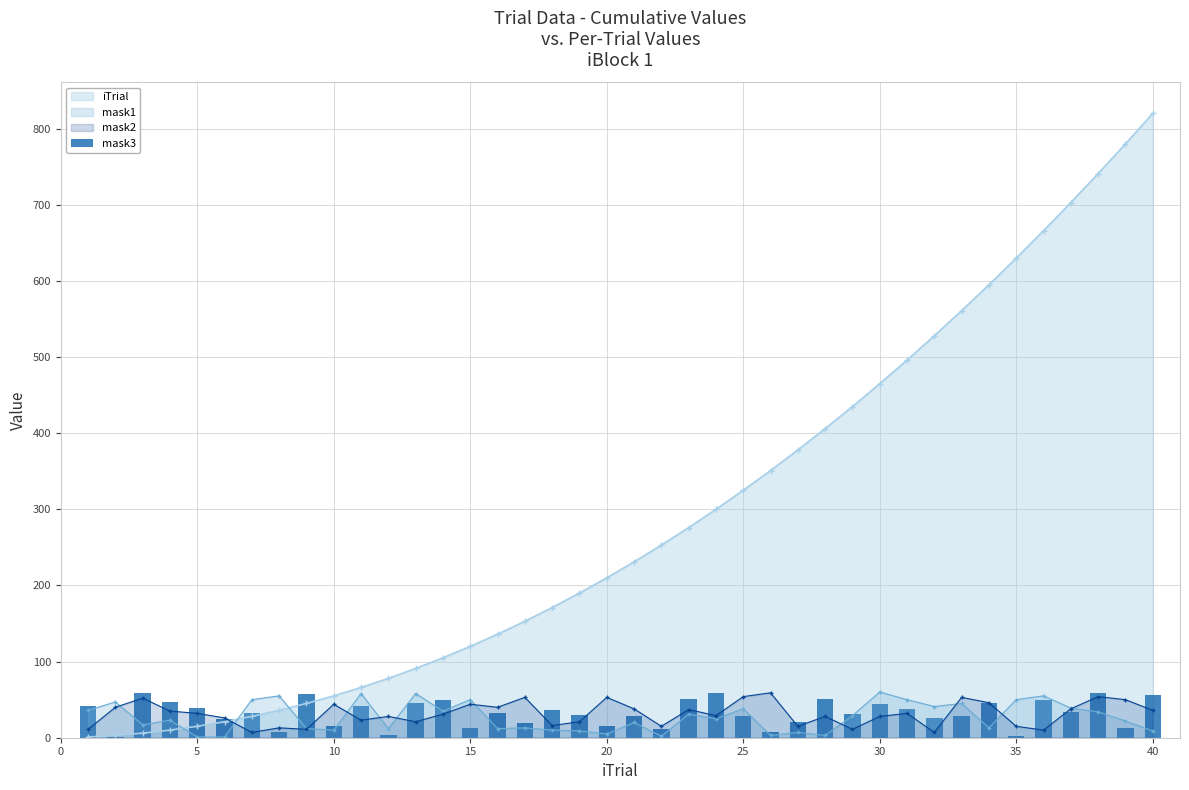

True or false: mask2 has more than 1 points higher than both neighbors.

True